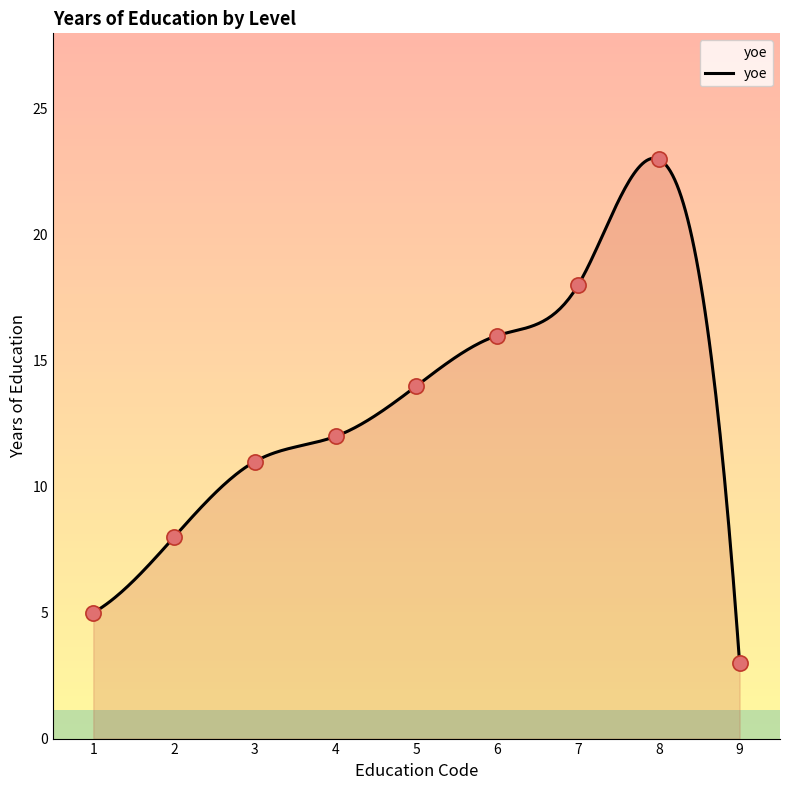

What is the change in value from 4 to 5?

+2